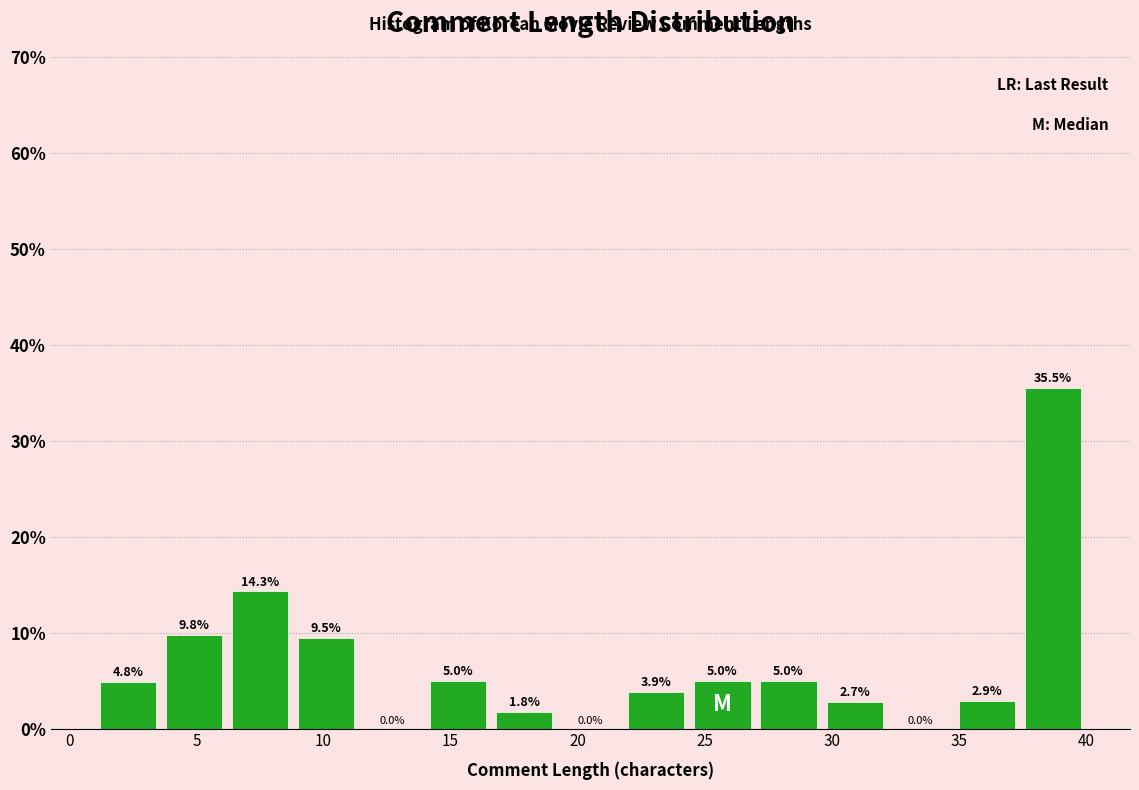

Reading left to right, transcribe this chart: for each bar, give the range it covers on the x-axis and its height. The bar edges are not printed on the chart, so give them approximately, as read against the axis.

1.0 to 3.6: 4.8
3.6 to 6.2: 9.8
6.2 to 8.8: 14.3
8.8 to 11.4: 9.5
11.4 to 14.0: 0.0
14.0 to 16.6: 5.0
16.6 to 19.2: 1.8
19.2 to 21.8: 0.0
21.8 to 24.4: 3.9
24.4 to 27.0: 5.0
27.0 to 29.6: 5.0
29.6 to 32.2: 2.7
32.2 to 34.8: 0.0
34.8 to 37.4: 2.9
37.4 to 40.0: 35.5